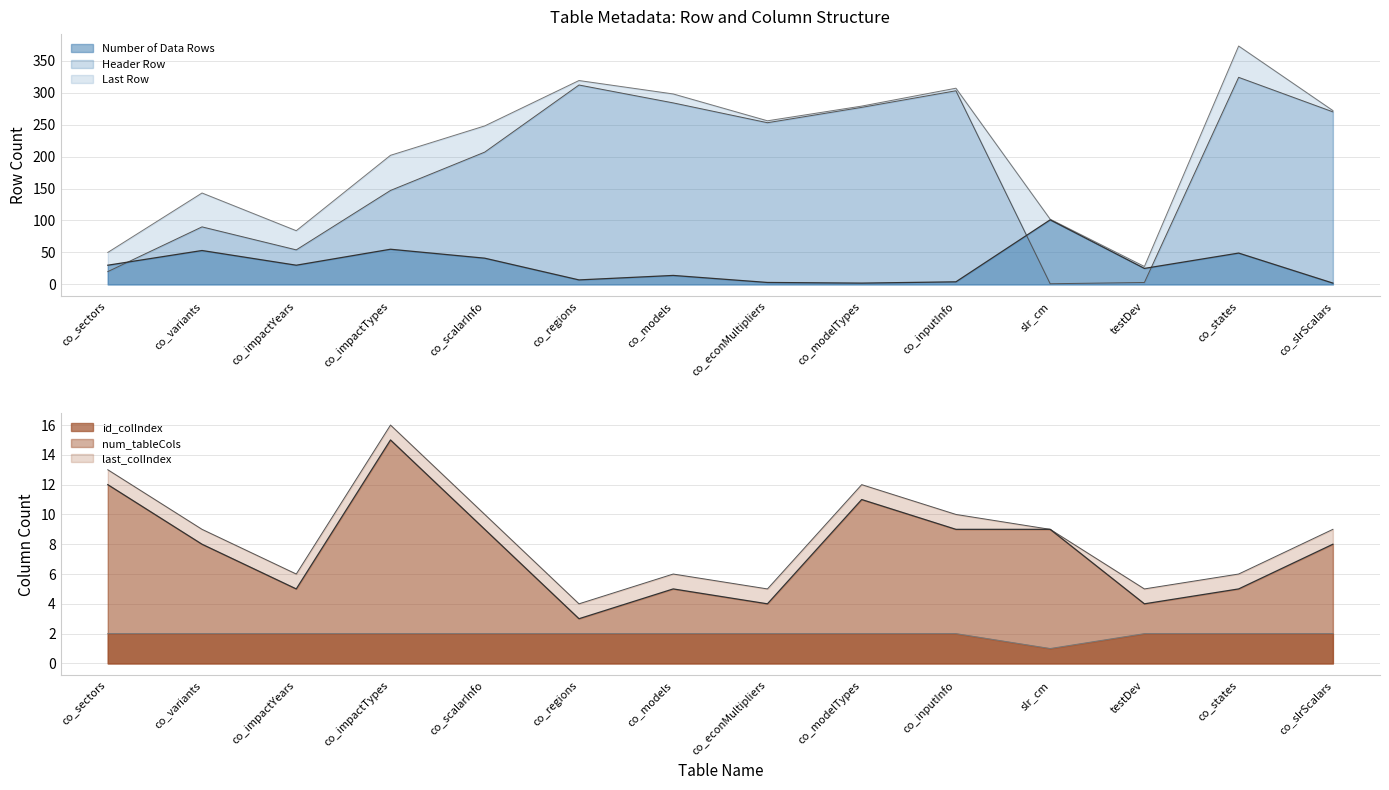

At which category does the chart reach its minimum across all series?

slr_cm